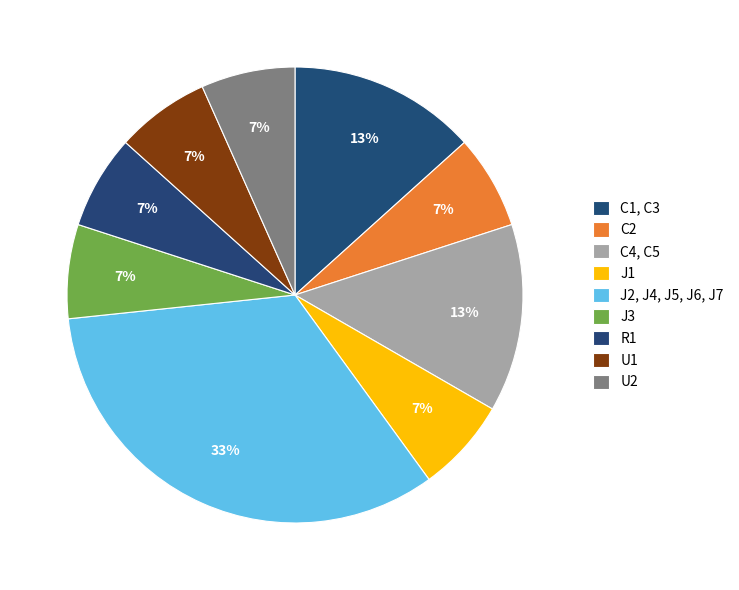

To the nearest percent, what portion does C2 represent?

7%